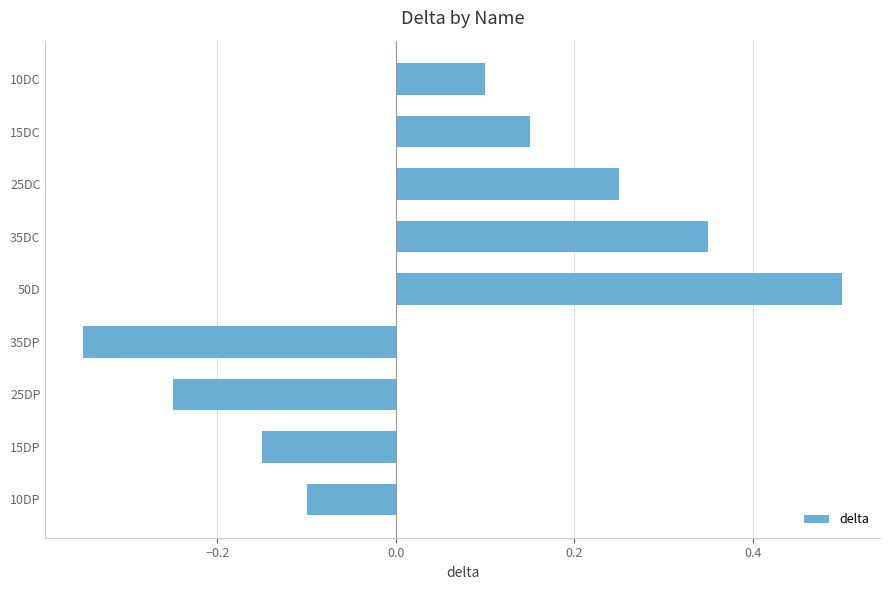

How many data points are less than 0?

4